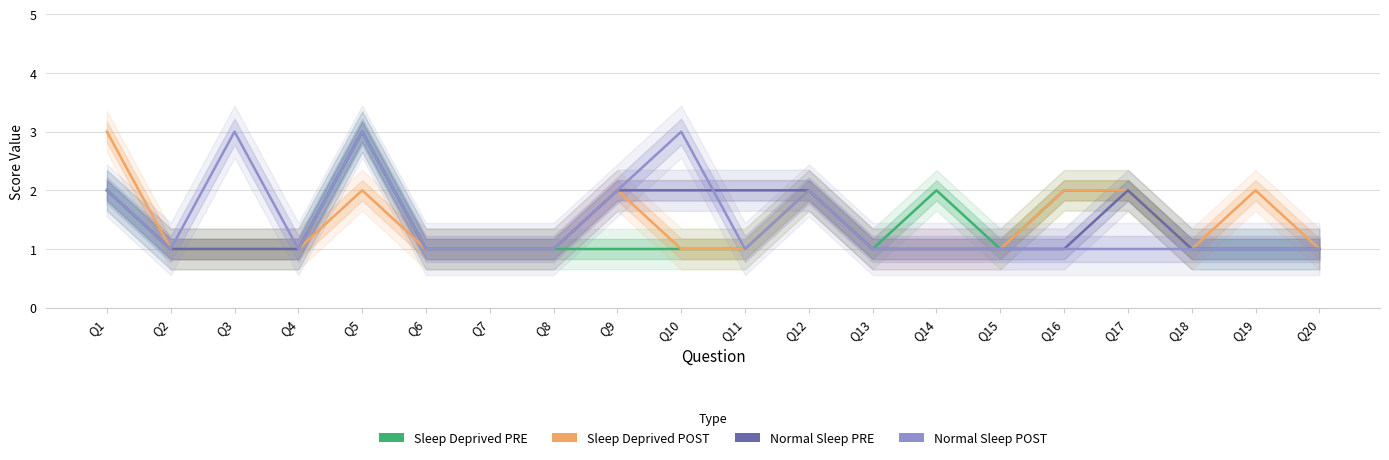

What are all the series names shown in the legend?

Sleep Deprived PRE, Sleep Deprived POST, Normal Sleep PRE, Normal Sleep POST